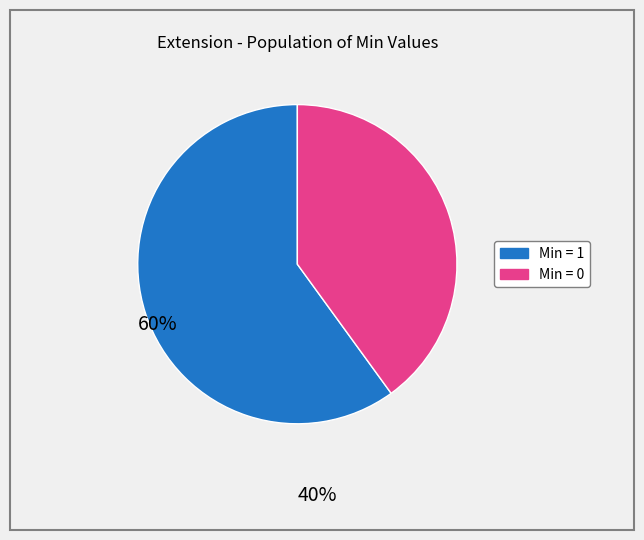

Does any single category account for the majority?

Yes